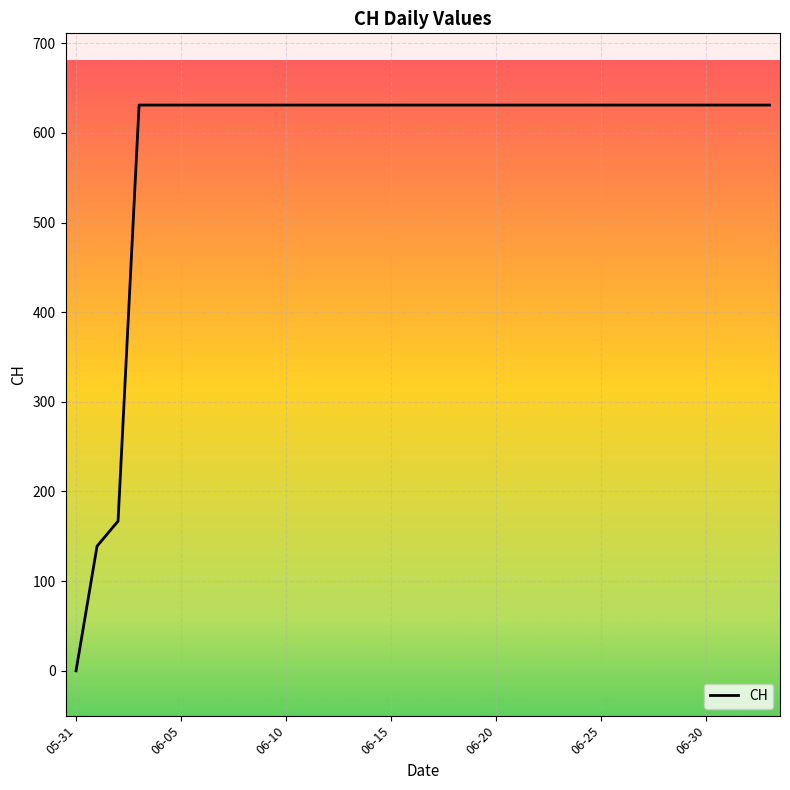

How many positive values are there?

33